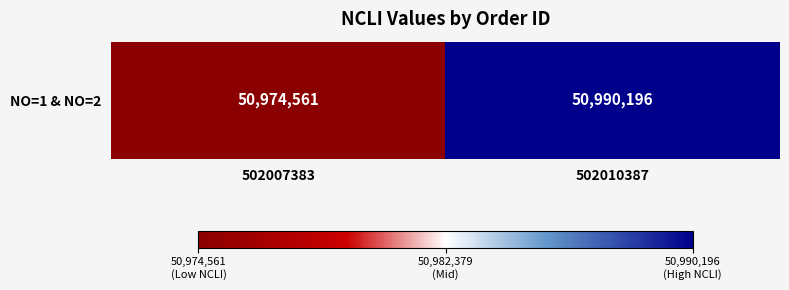

Reading right to left, what are all the values shown in this chart?

50990196	50974561